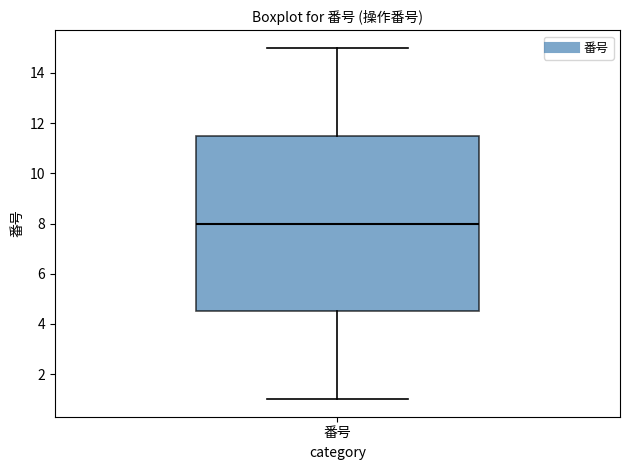

Read this box plot against the y-axis: the position of the median line, the range covered by the box, and the ends of both whiskers. The values are not printed on the chart, so give them approximately, as read against the axis.

median 8.0, box 4.6 to 11.6, whiskers 1.0 to 15.0